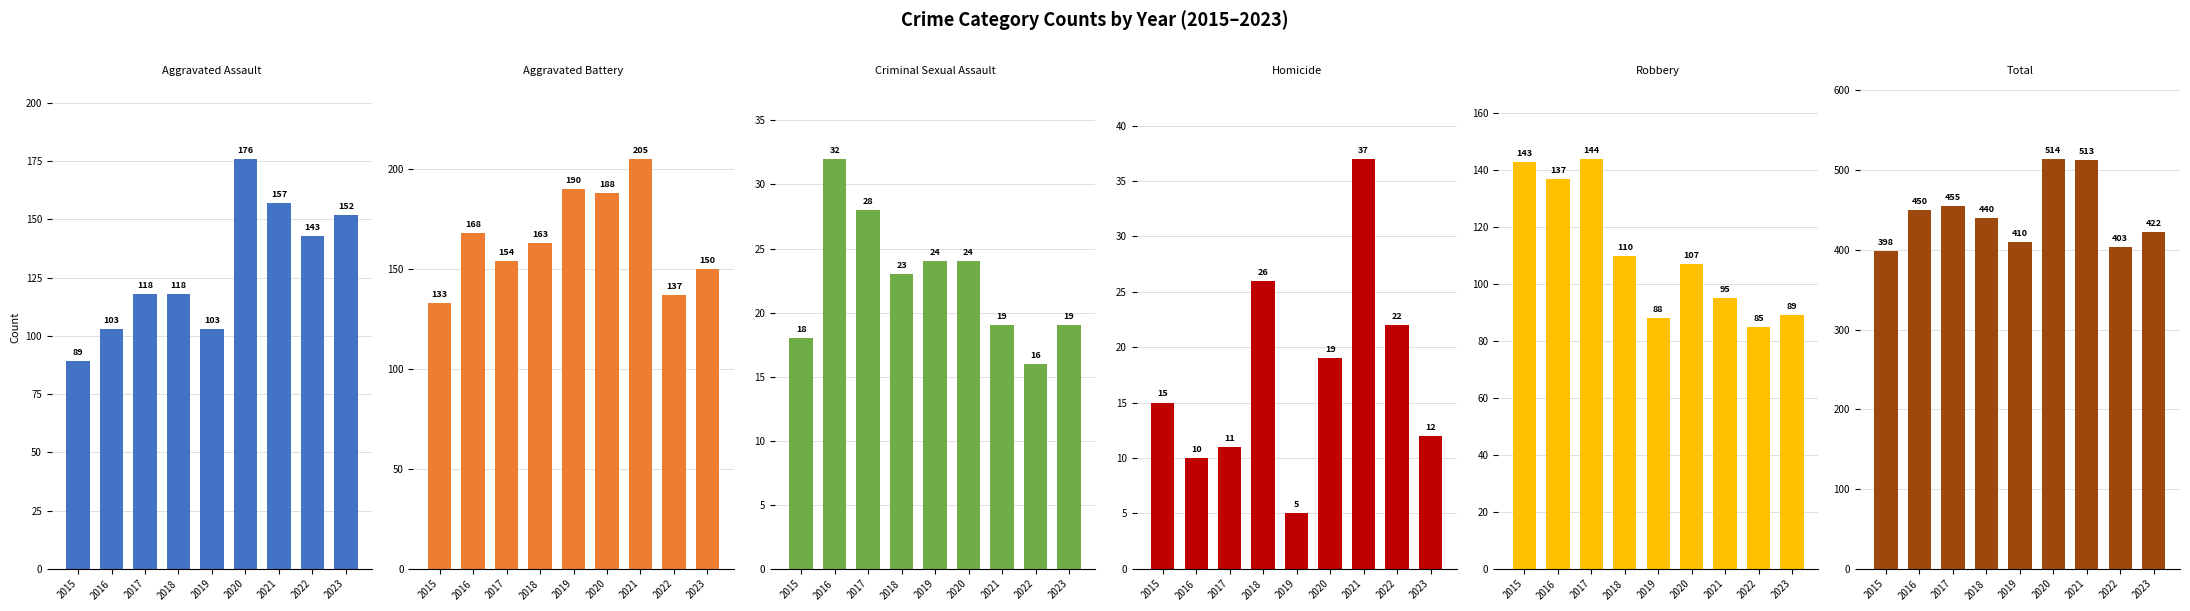

How many series are shown in this chart?

6